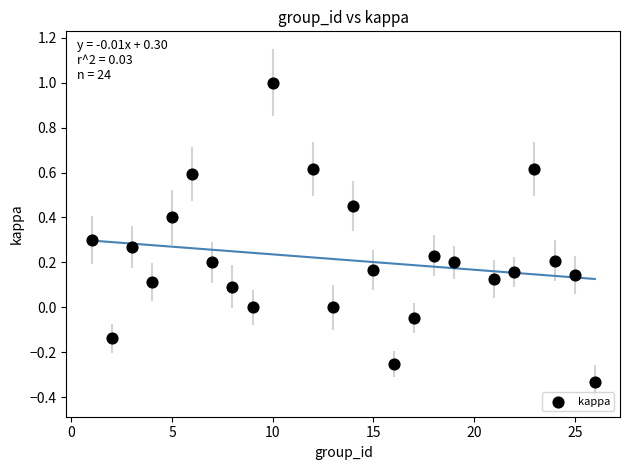

What is the range of X values (max minus min)?

25.0